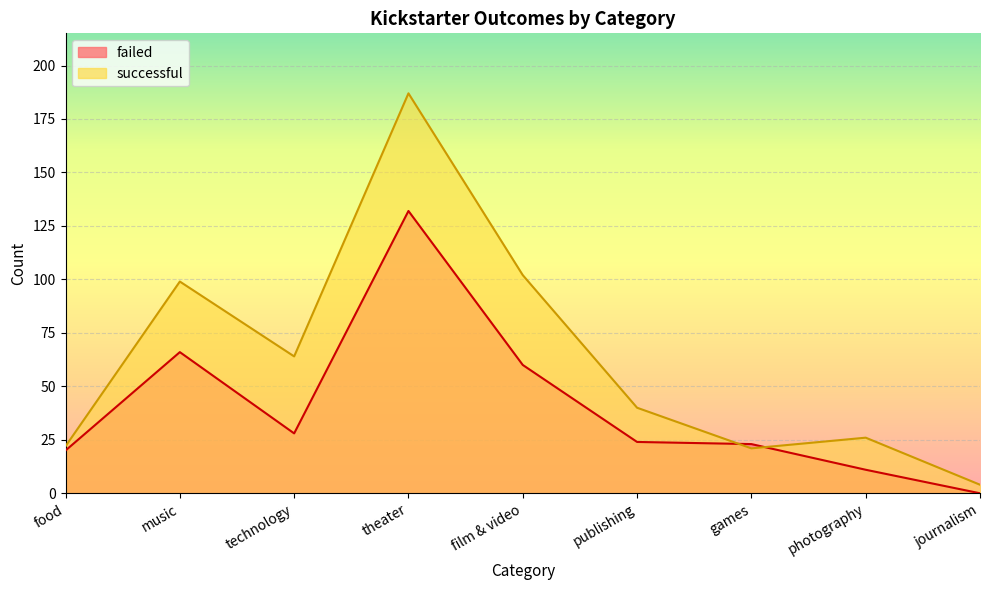

What is the value of the successful point at the 9th from the left?

4